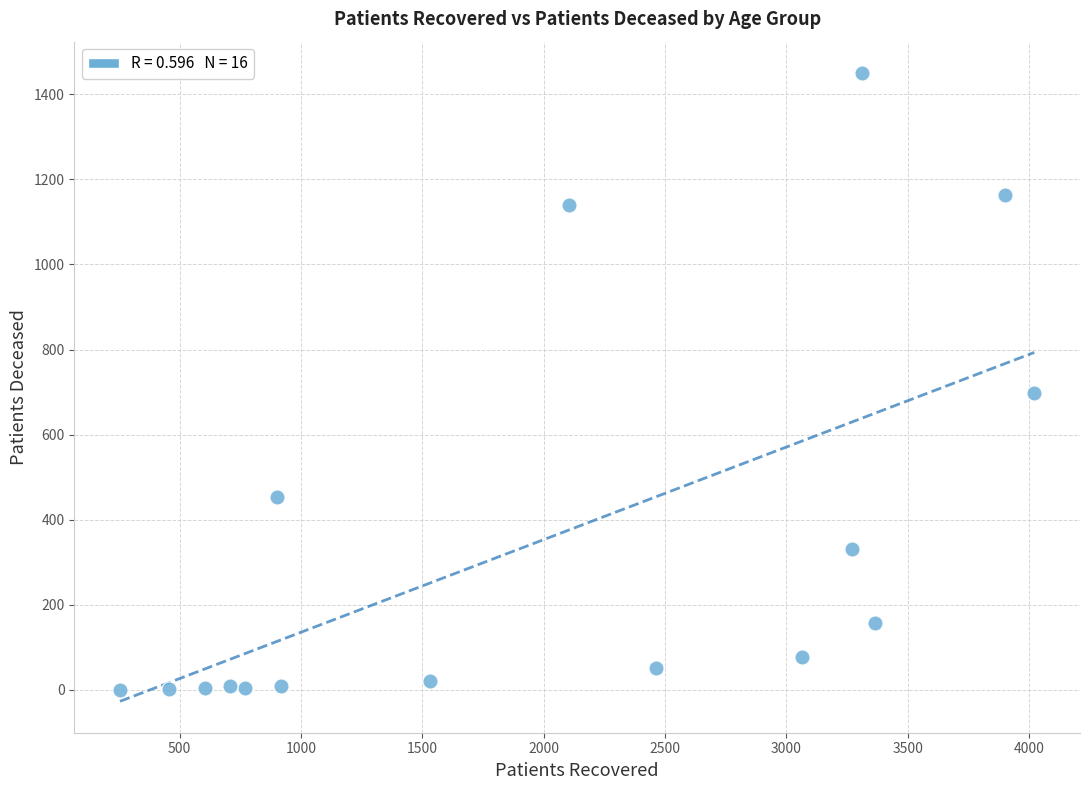

What Y value in the scatter plot is closest to 725?

697